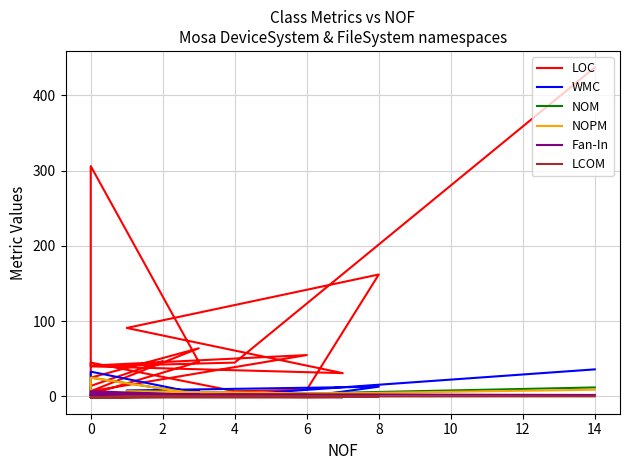

What is the difference between the WMC values at 12 and 10?

3.0